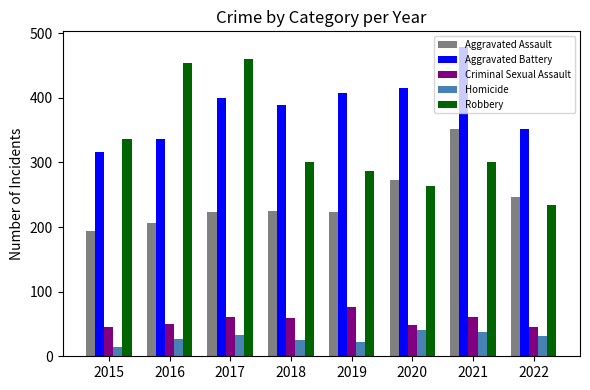

Is it true that Criminal Sexual Assault equals 50 at 2016?

True